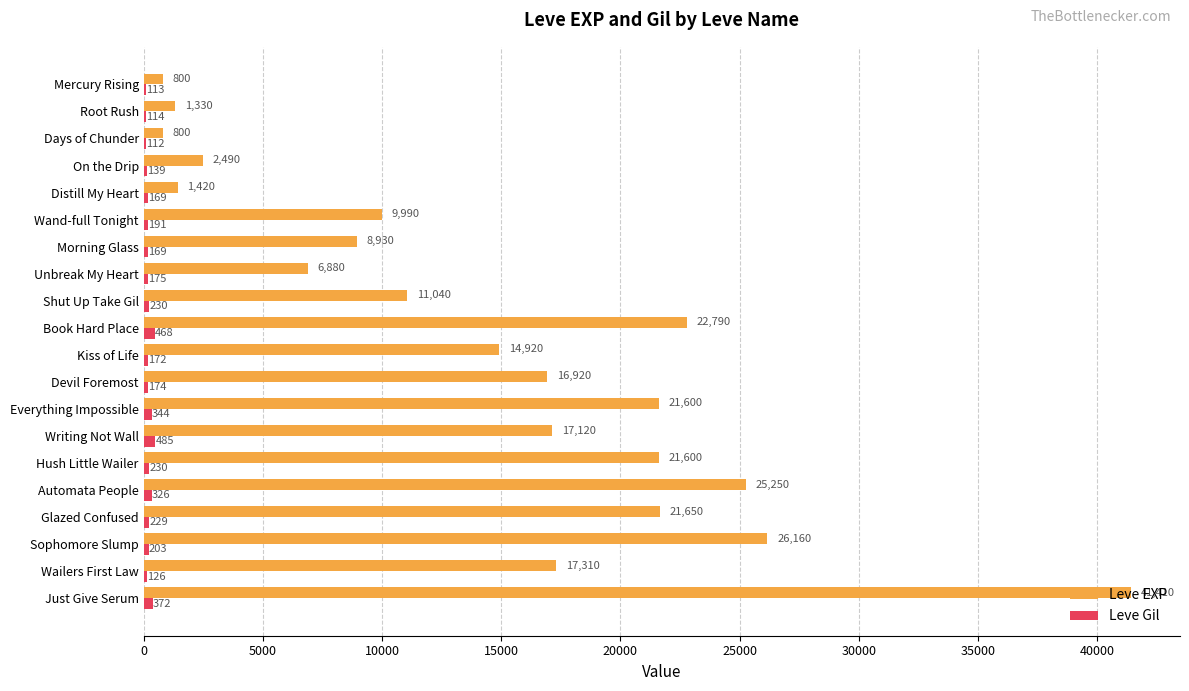

True or false: Leve Gil has a value of 203 at Sophomore Slump.

True